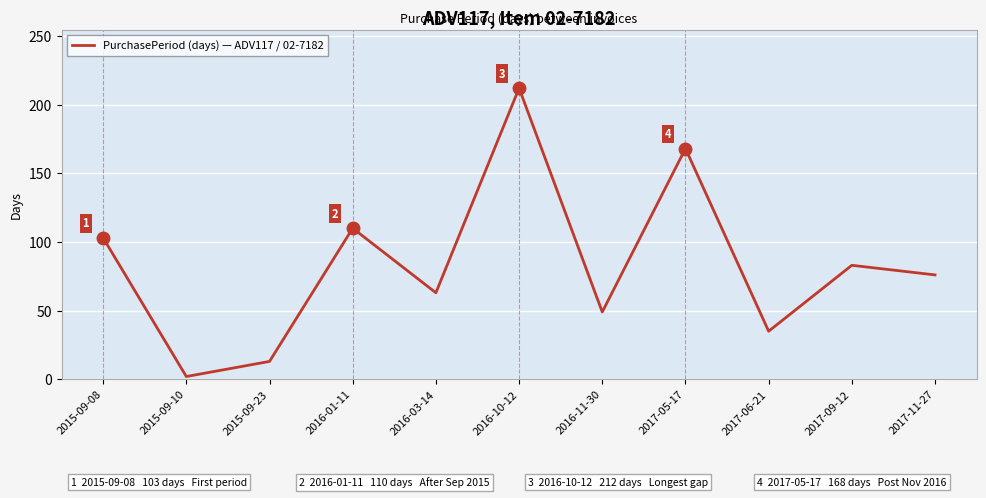

At which category does the data reach its first local peak?

2016-01-11